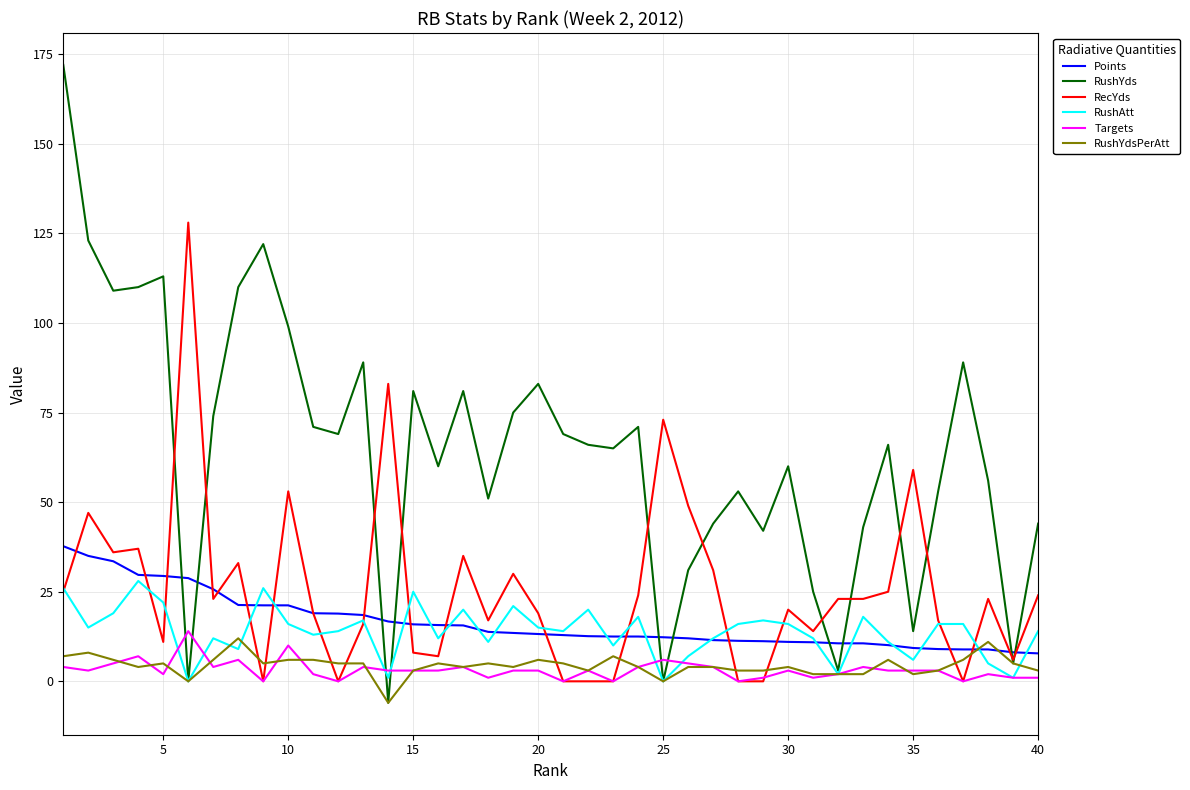

Which series has the largest total across all categories?

RushYds